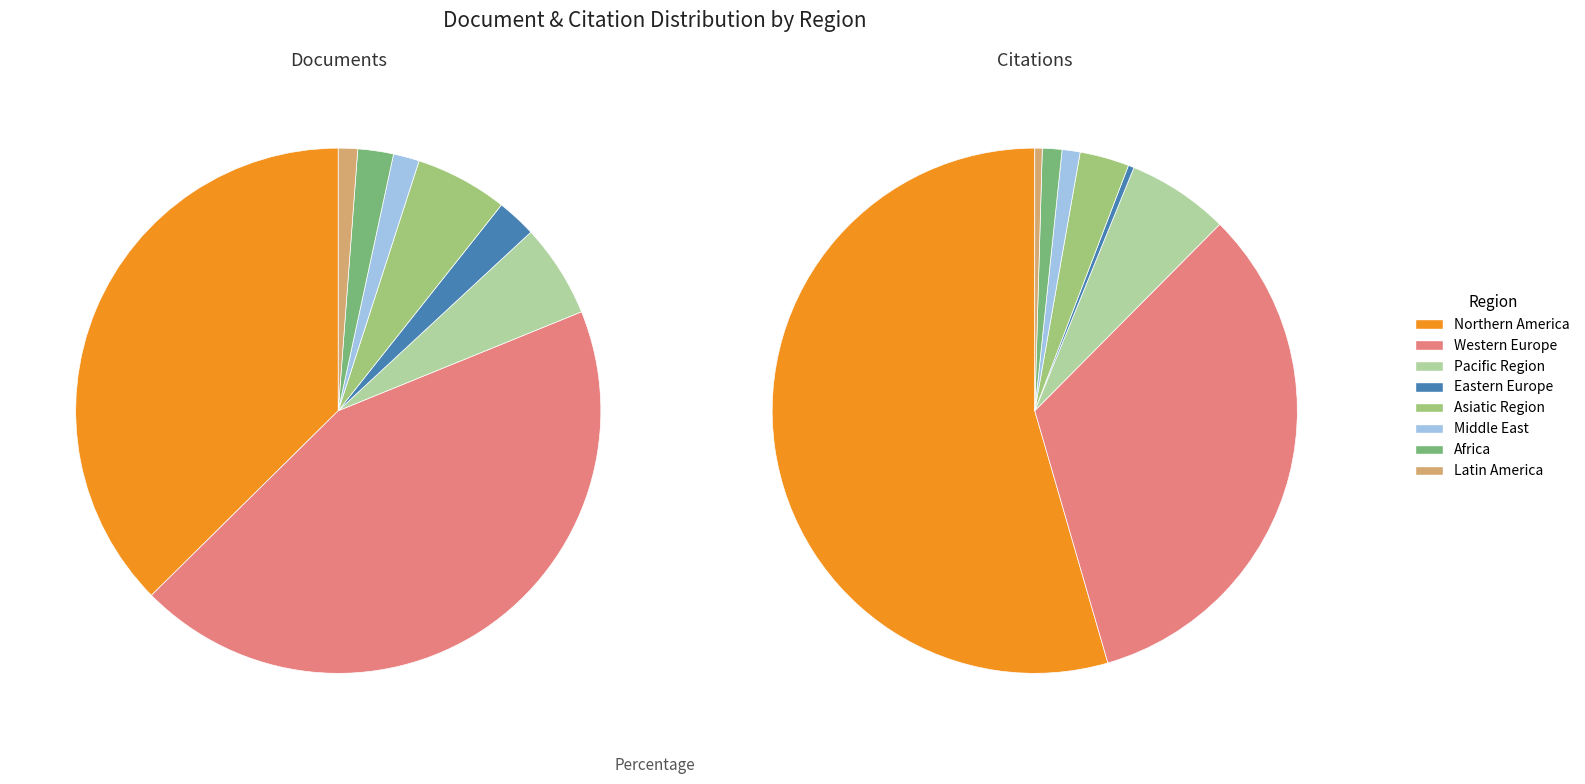

To the nearest percent, what is the combined percentage of Asiatic Region and Pacific Region?

10%